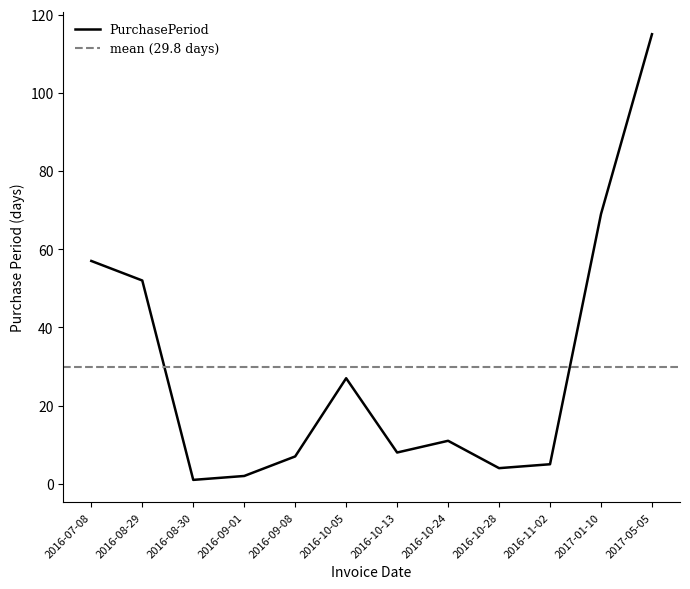

Where is the first local minimum?

2016-08-30